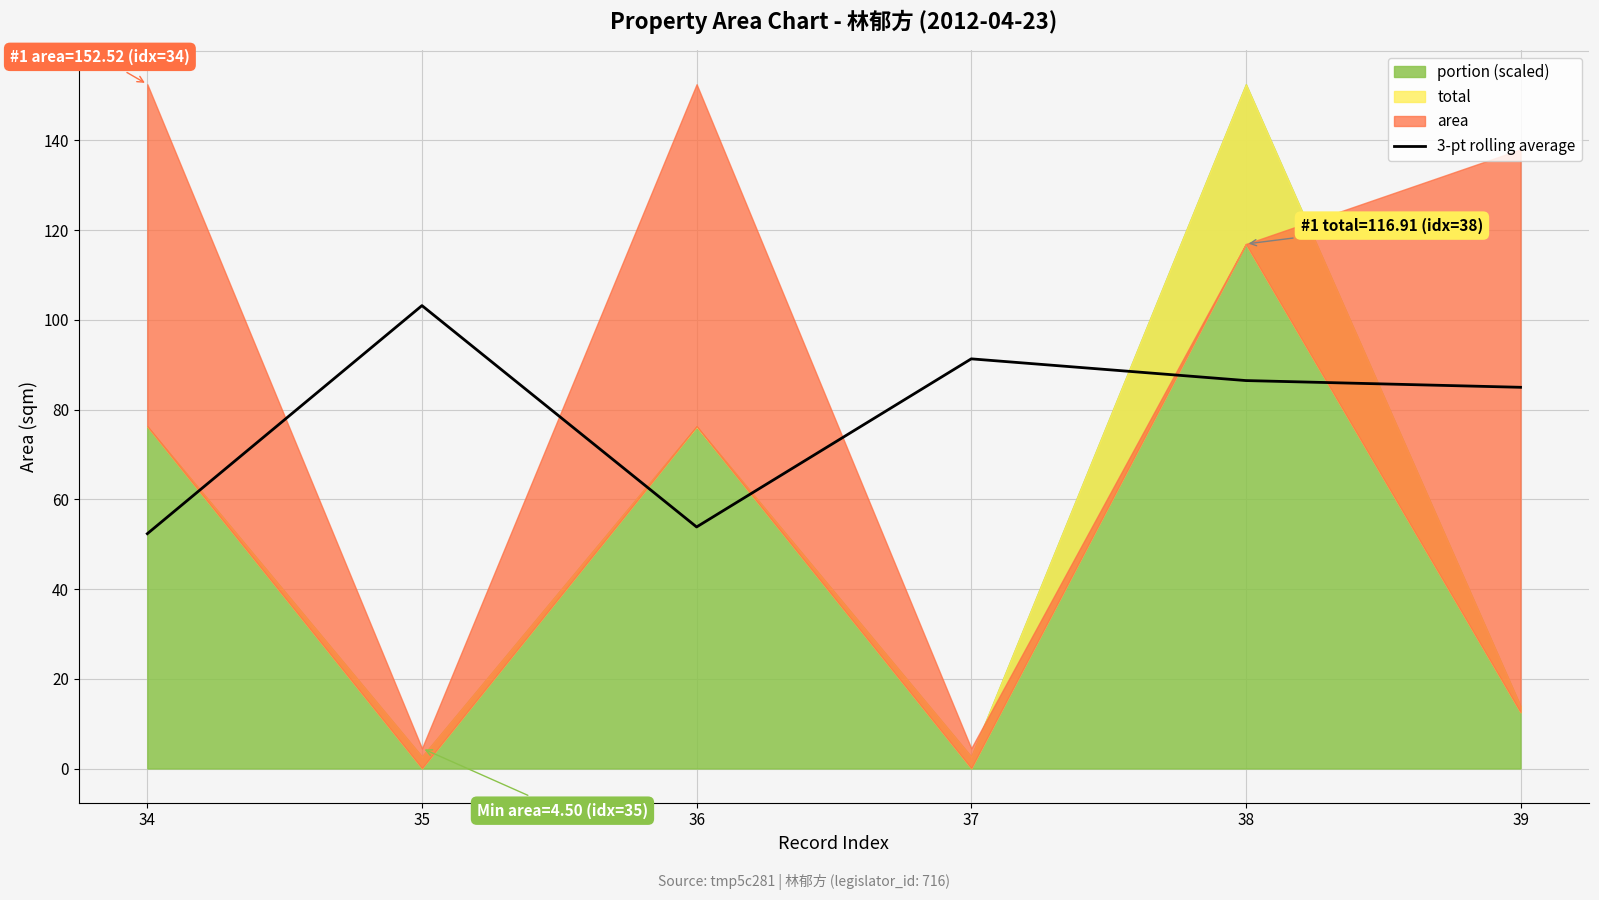

Rank the categories by value from highest to lowest.

35, 37, 38, 39, 36, 34